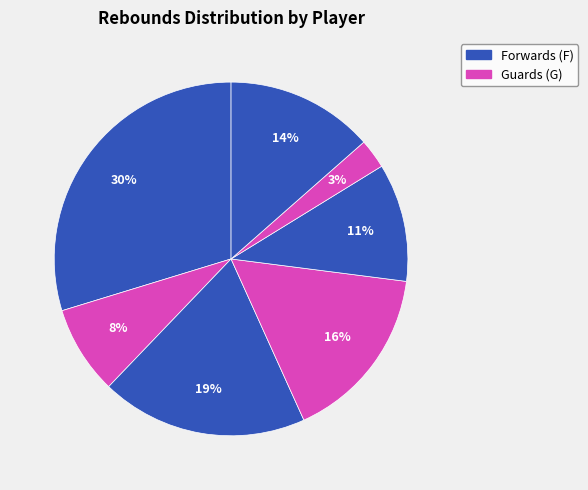

Count the number of slices in the pie.

7